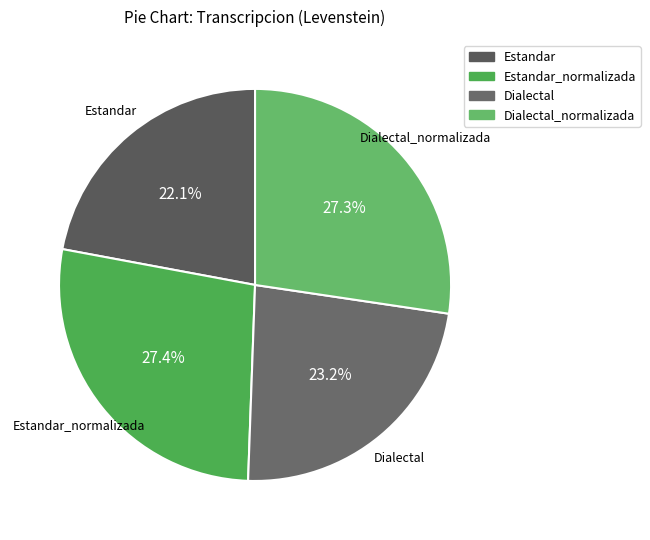

The Estandar_normalizada slice represents 27% of the pie. True or false?

True